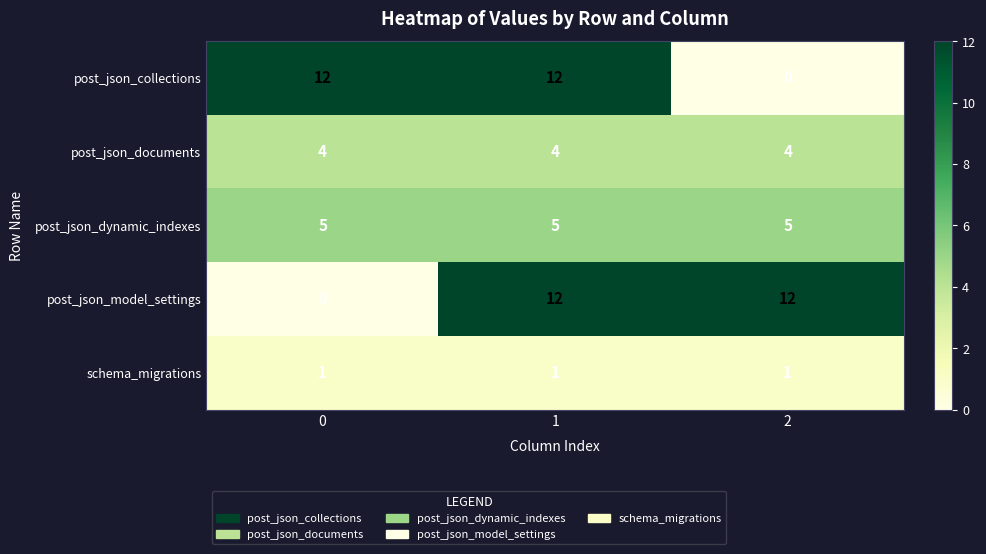

Reading left to right, list all the values displayed in this chart.

post_json_collections: 0=12	1=12	2=0
post_json_documents: 0=4	1=4	2=4
post_json_dynamic_indexes: 0=5	1=5	2=5
post_json_model_settings: 0=0	1=12	2=12
schema_migrations: 0=1	1=1	2=1